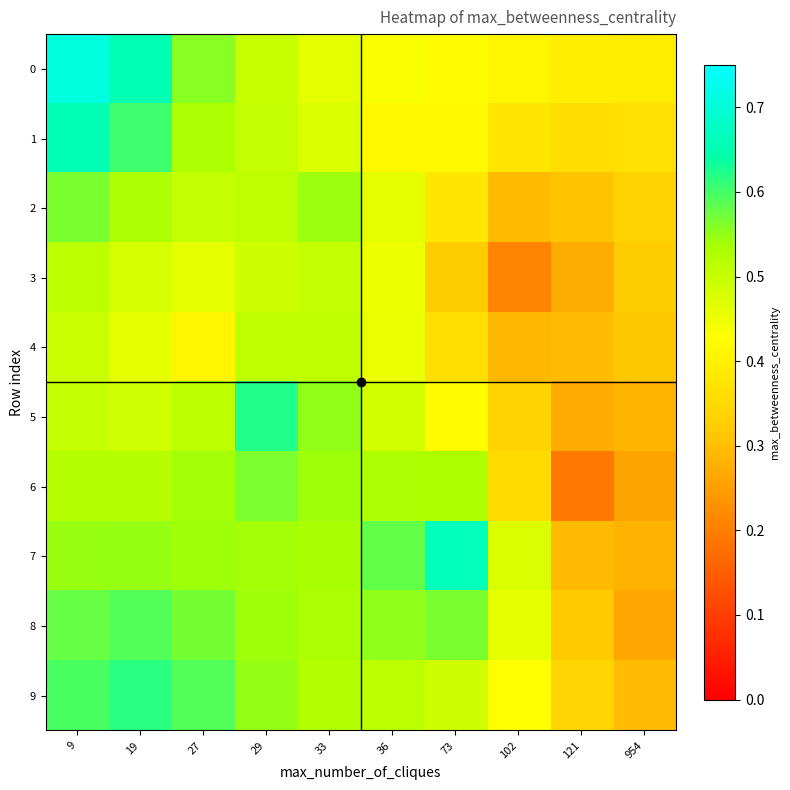

Rank the series at 19 from lowest to highest value.

4, 3, 5, 6, 2, 7, 8, 1, 9, 0